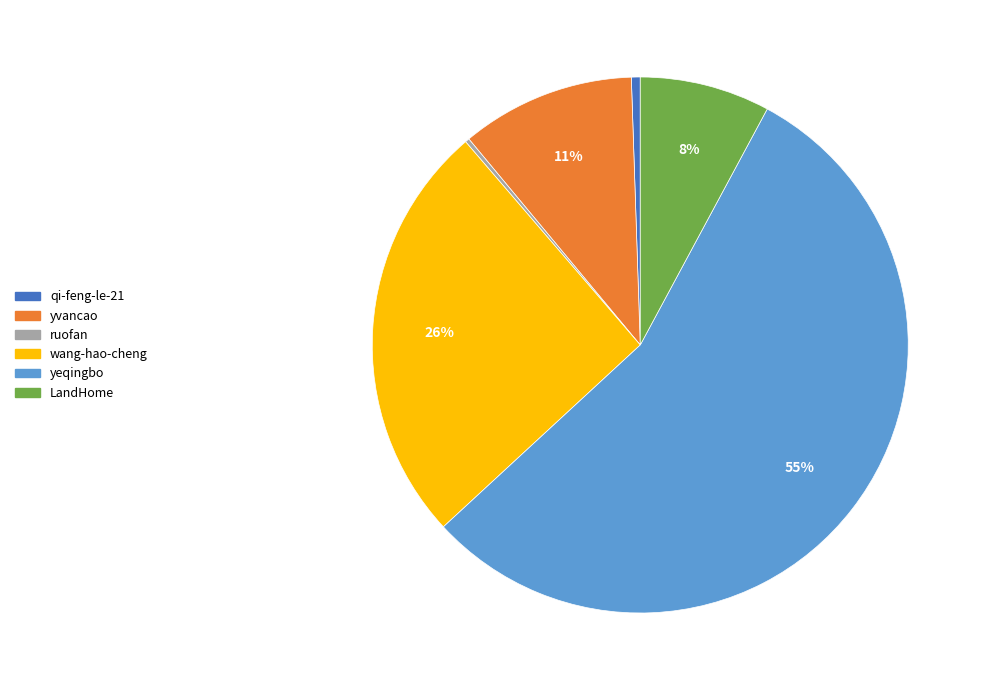

What percentage is the wang-hao-cheng slice, to the nearest percent?

26%